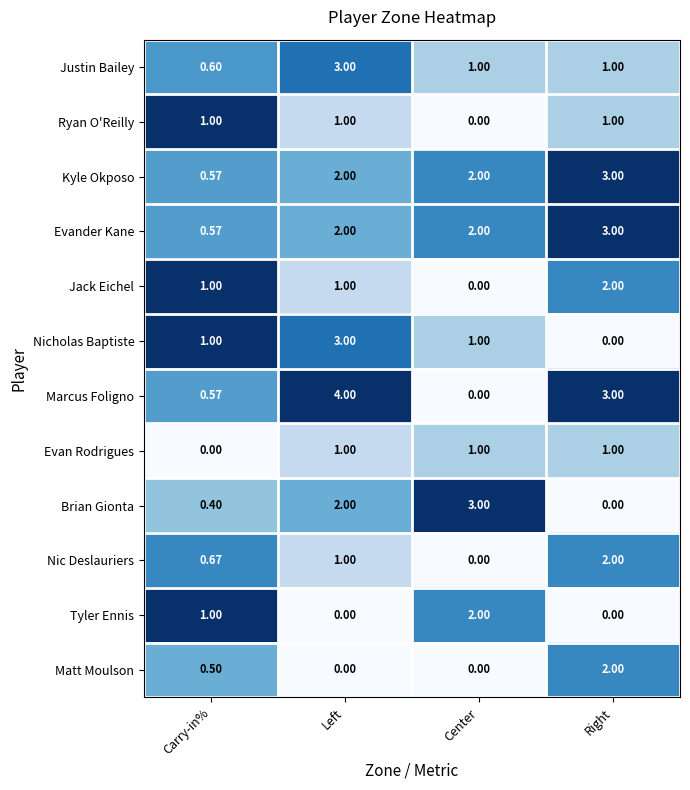

Between Left and Right, which series saw the biggest shift?

Nicholas Baptiste